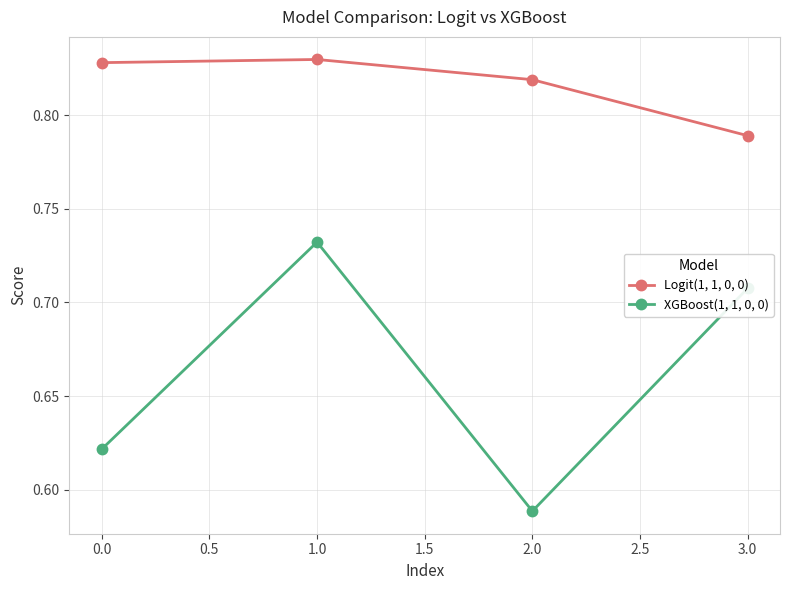

Rank the categories by XGBoost(1, 1, 0, 0) value from highest to lowest.

1.0, 3.0, 0.0, 2.0